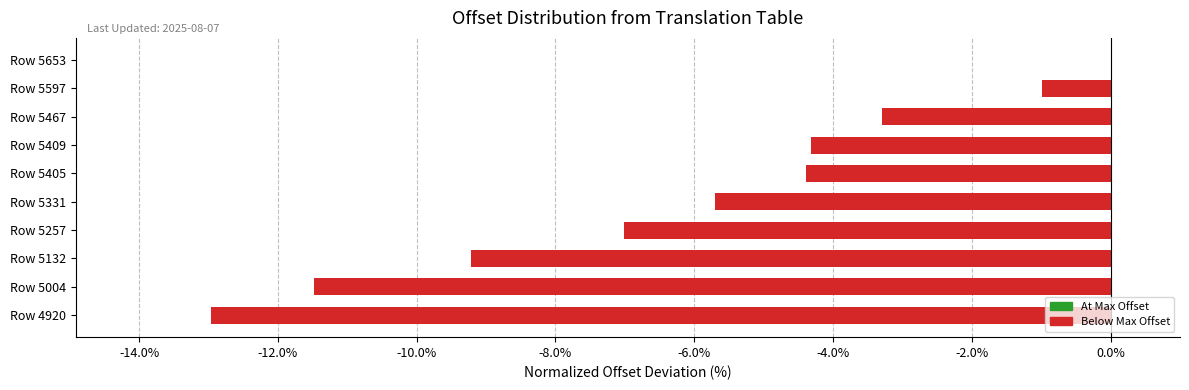

The value at Row 5257 is -4.0. True or false?

False